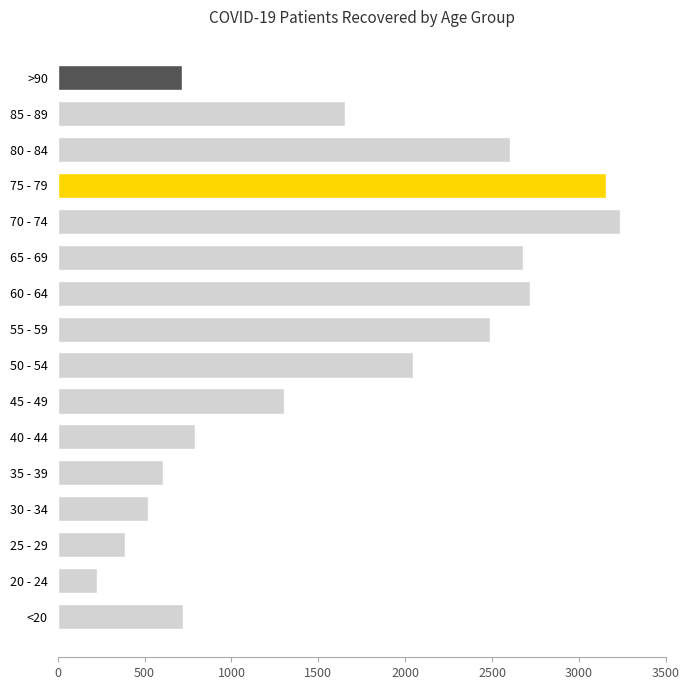

Is it true that the value at 75 - 79 is 905?

False